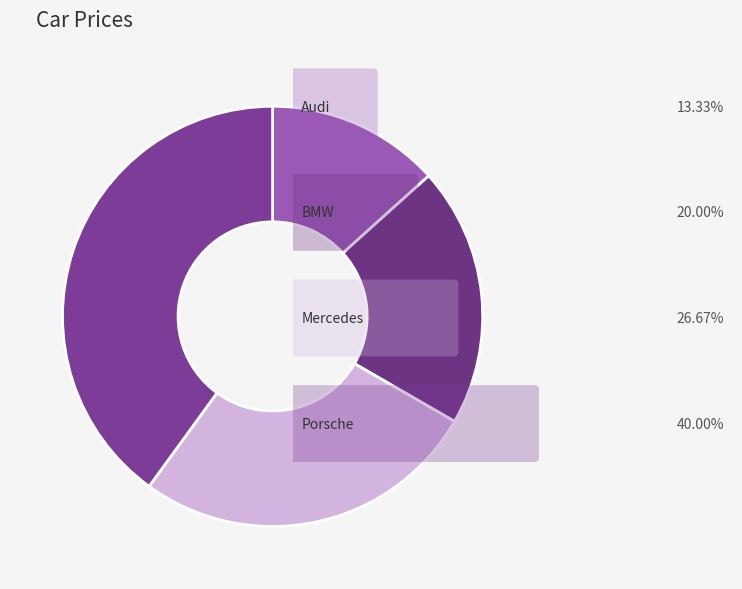

To the nearest percent, what is the difference between the largest and smallest slice percentages?

27%